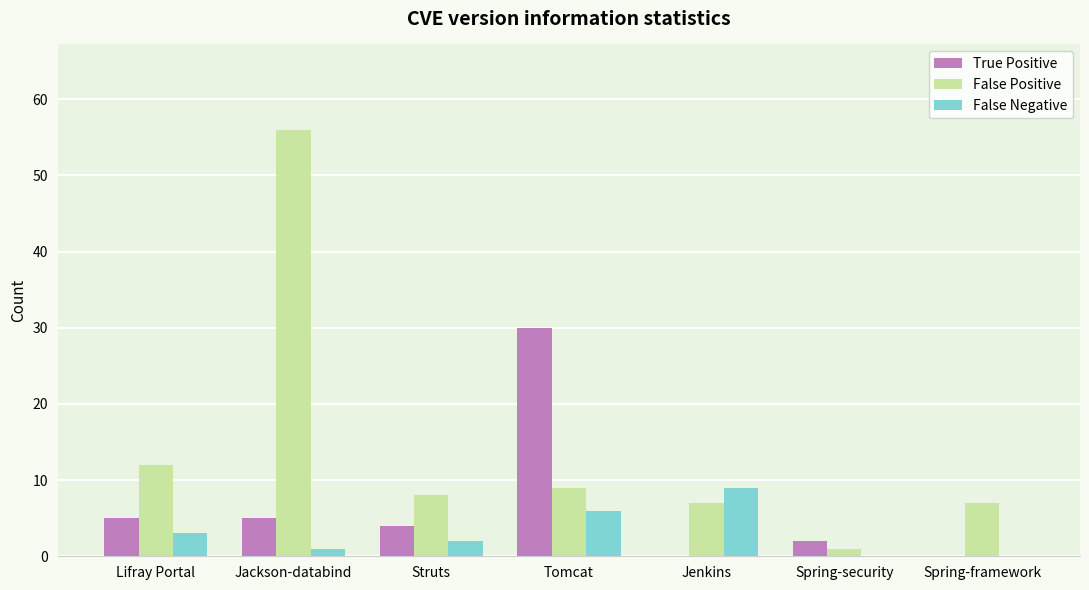

What is the difference between the False Positive values at Spring-security and Struts?

7